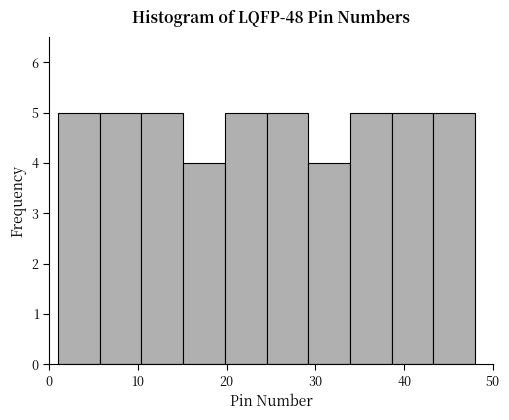

Reading left to right, transcribe this chart: for each bar, give the range it covers on the x-axis and its height. Neither the bar edges nor the heights are printed on the chart, so give them approximately, as read against the axes.

1.0 to 5.7: 5
5.7 to 10.4: 5
10.4 to 15.1: 5
15.1 to 19.8: 4
19.8 to 24.5: 5
24.5 to 29.2: 5
29.2 to 33.9: 4
33.9 to 38.6: 5
38.6 to 43.3: 5
43.3 to 48.0: 5